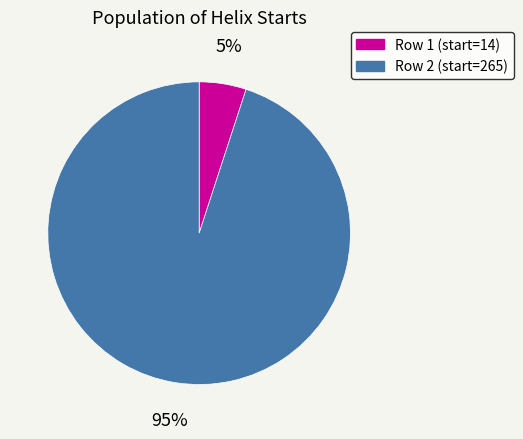

The Row 1 (start=14) slice represents 5% of the pie. True or false?

True